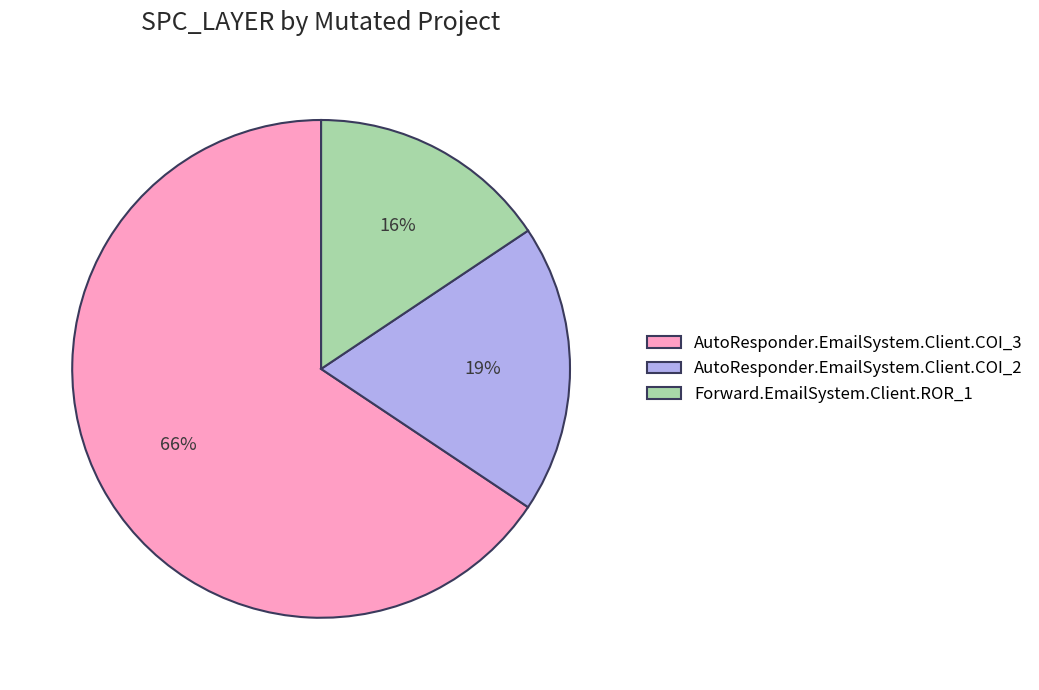

To the nearest percent, what is the combined percentage of AutoResponder.EmailSystem.Client.COI_3 and AutoResponder.EmailSystem.Client.COI_2?

84%